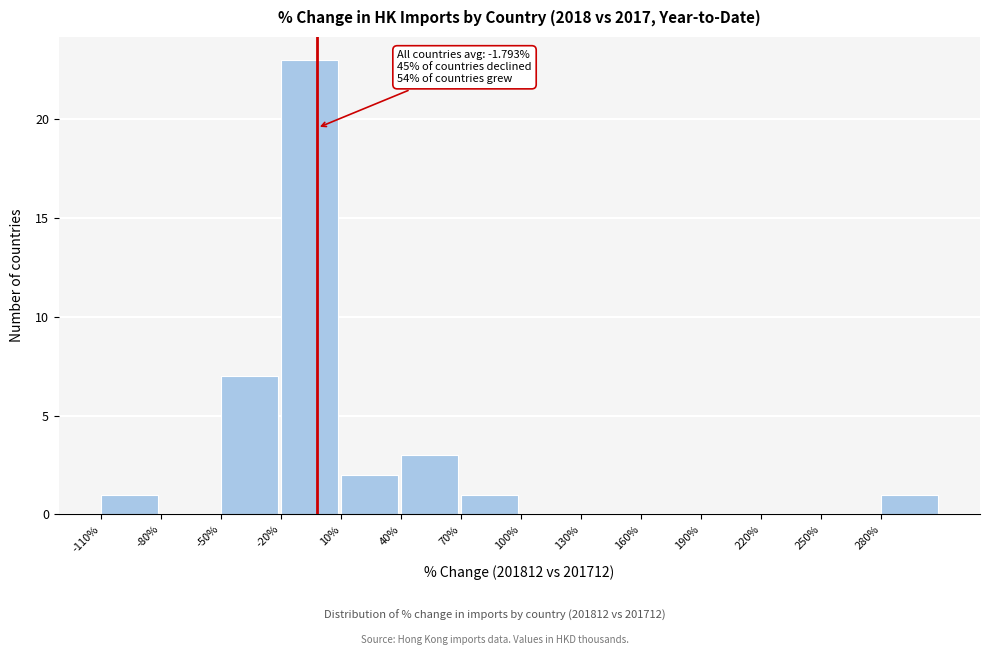

Which range on the x-axis has the tallest bar?

-20 to 10